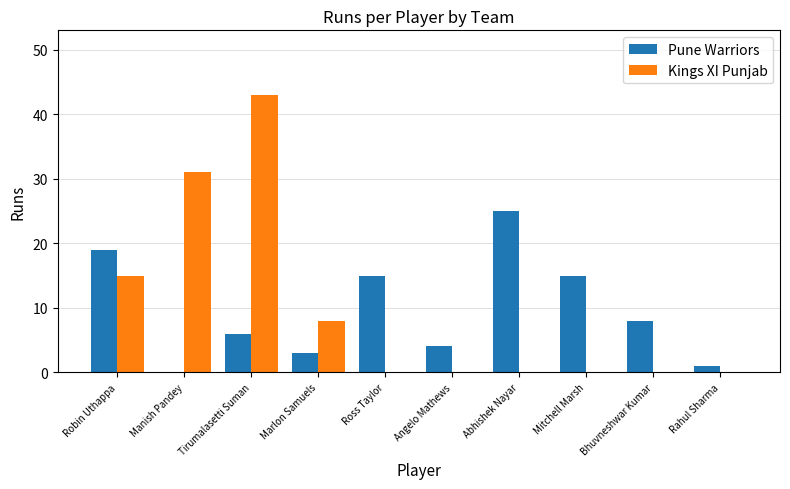

Is the value of Kings XI Punjab at Abhishek Nayar greater than the value of Pune Warriors at Abhishek Nayar?

No